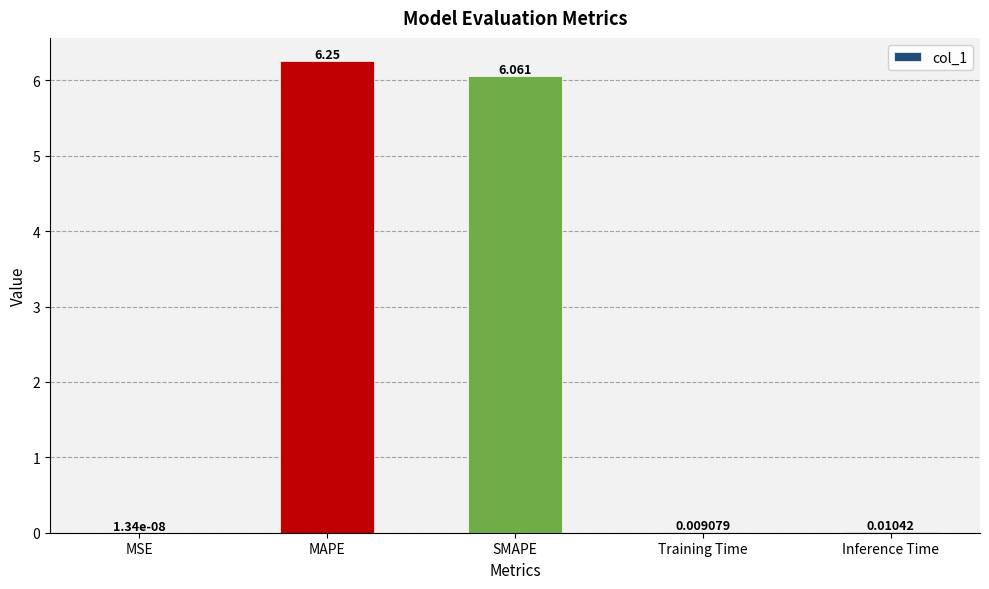

How many data points does each series have?

5